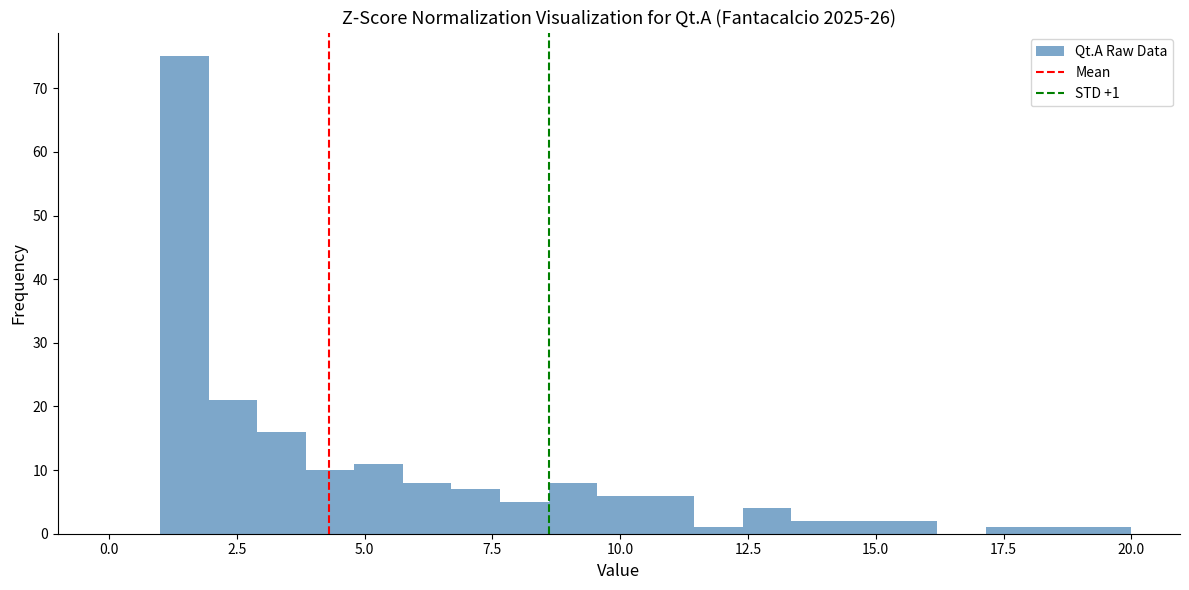

Around what value on the x-axis is the tallest bar? Give the approximate position of its centre, as read against the axis.

1.5